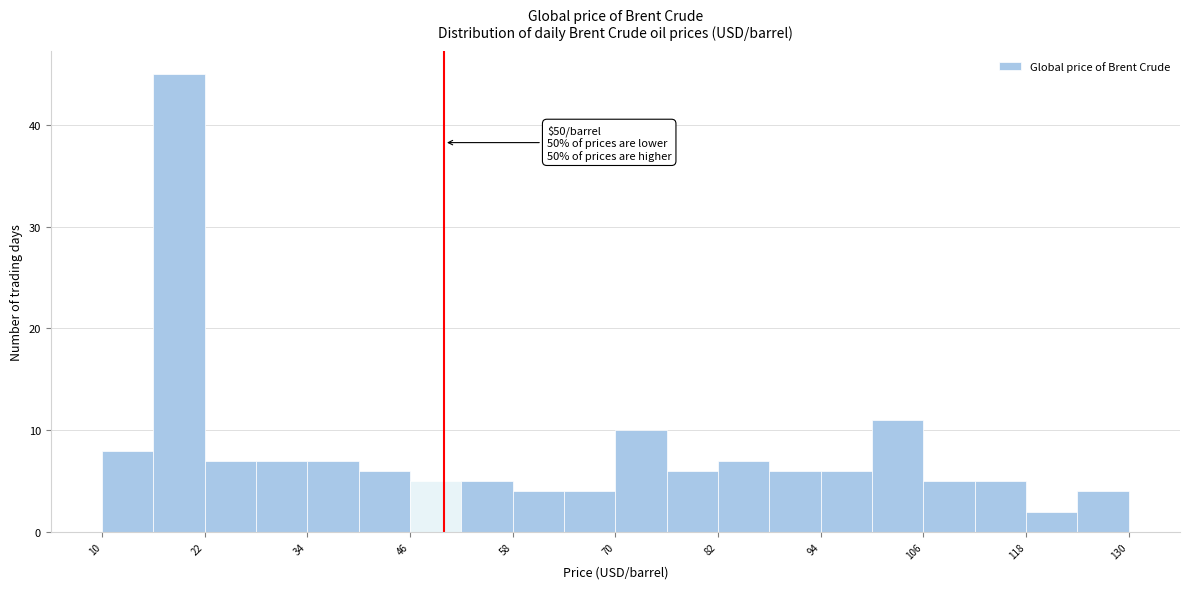

Read against the x-axis, roughly where is the centre of the tallest bar?

20